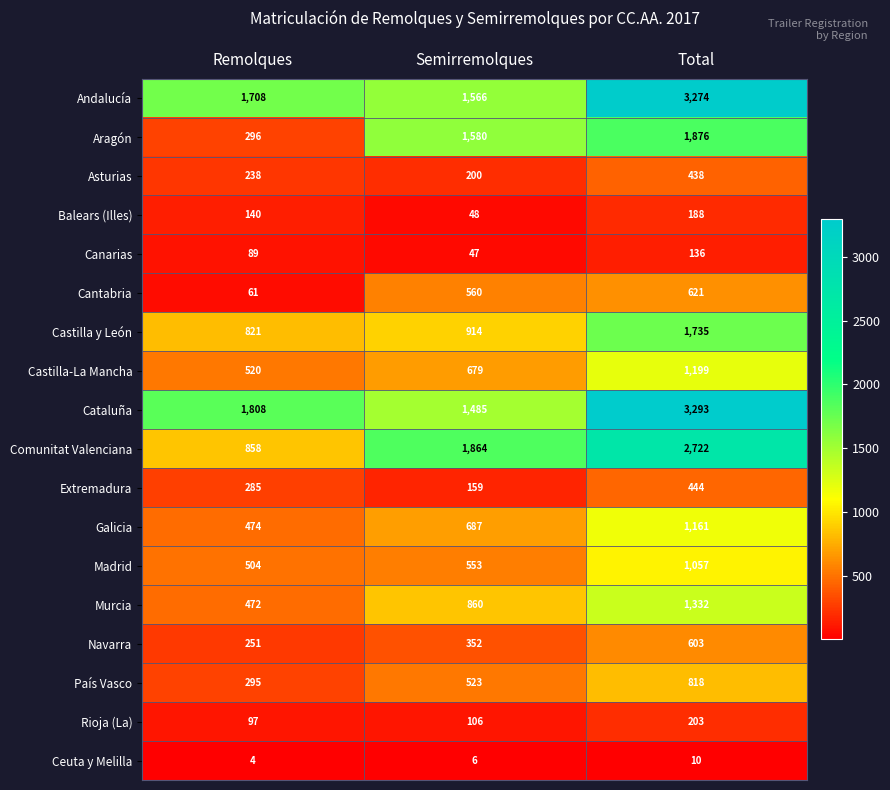

How many Castilla-La Mancha values are between 520 and 1199?

3